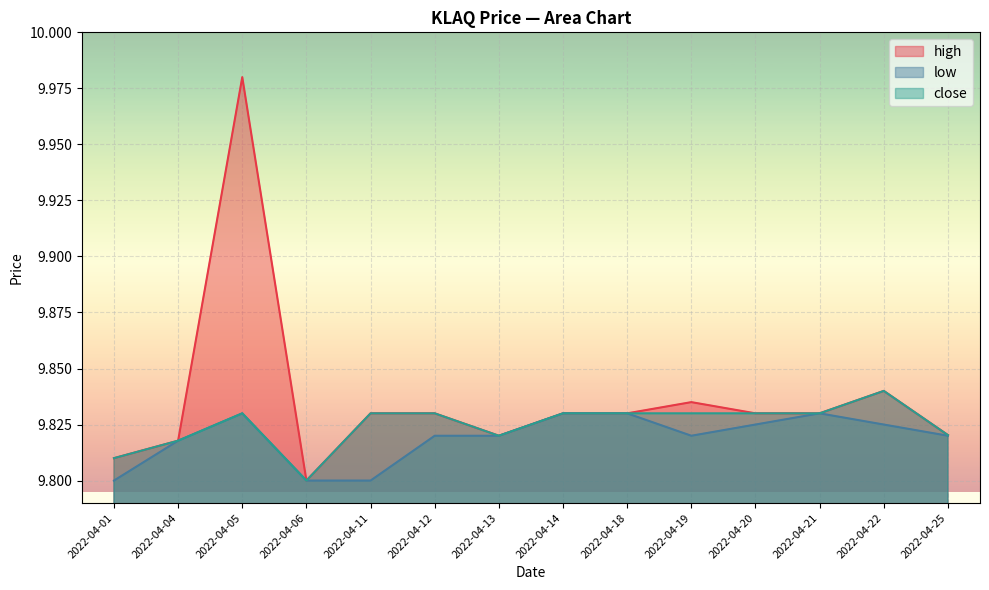

True or false: close and high cross at least once.

False